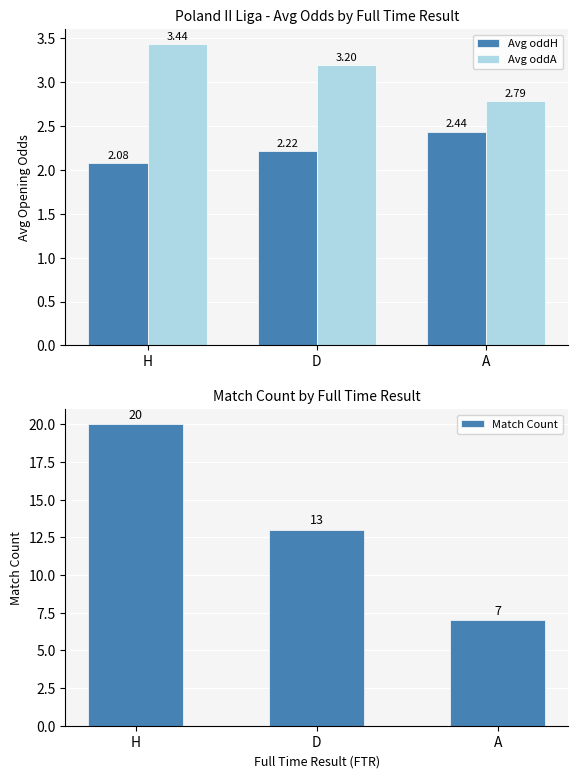

Reading right to left, transcribe all the data shown in this chart.

Avg oddH: A=2.4	D=2.2	H=2.1
Avg oddA: A=2.8	D=3.2	H=3.4
Match Count: A=7.0	D=13.0	H=20.0